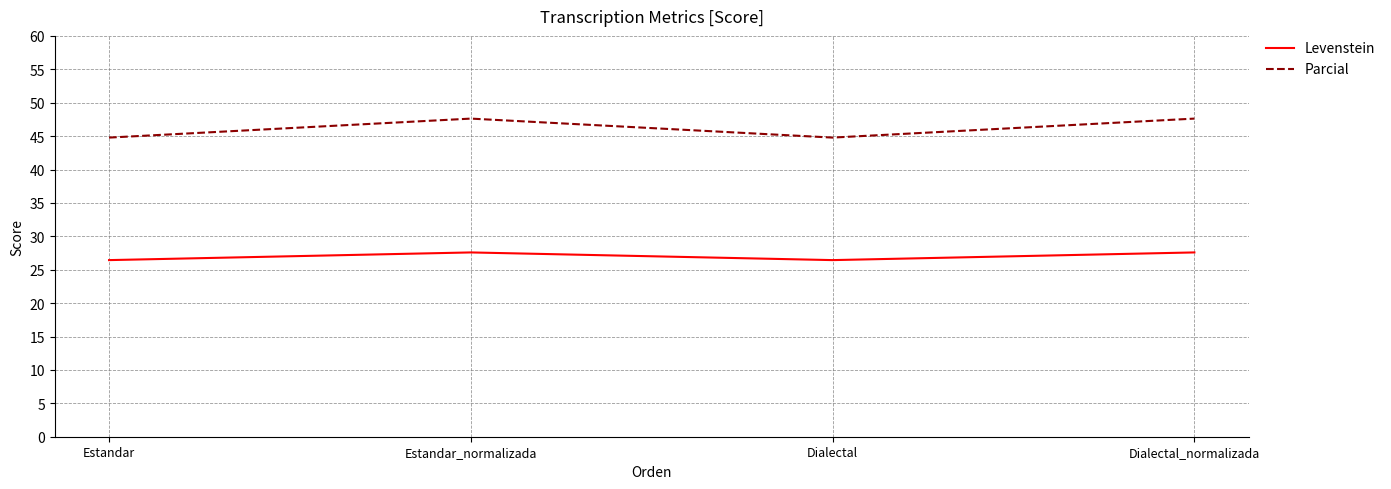

True or false: Levenstein and Parcial intersect in this chart.

False